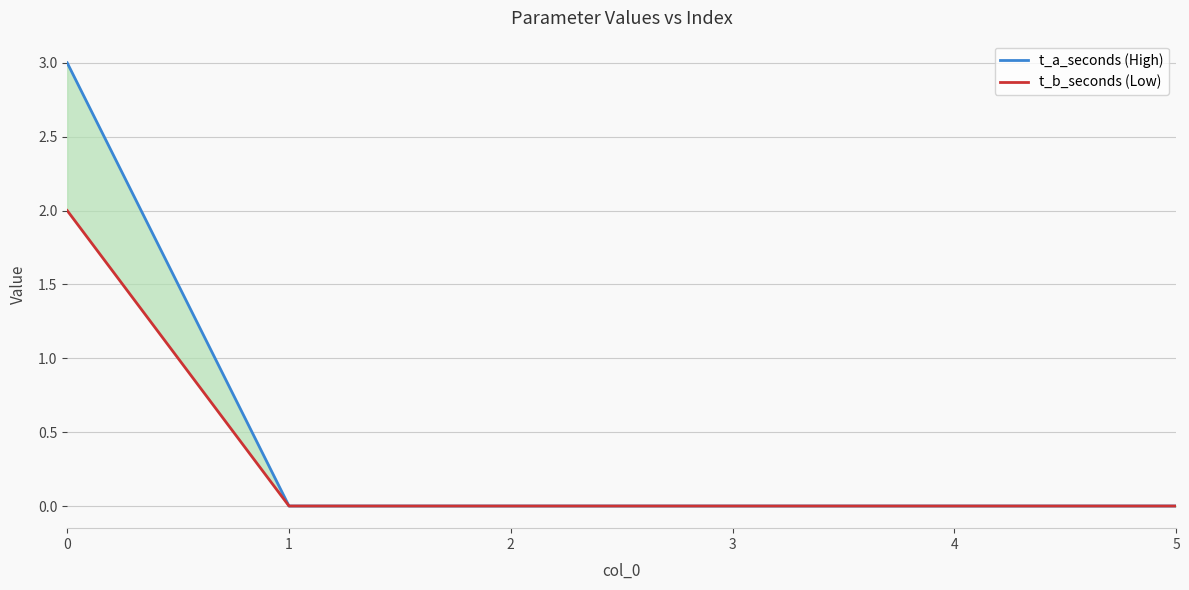

List the series in order of their overall mean, lowest first.

t_b_seconds (Low), t_a_seconds (High)